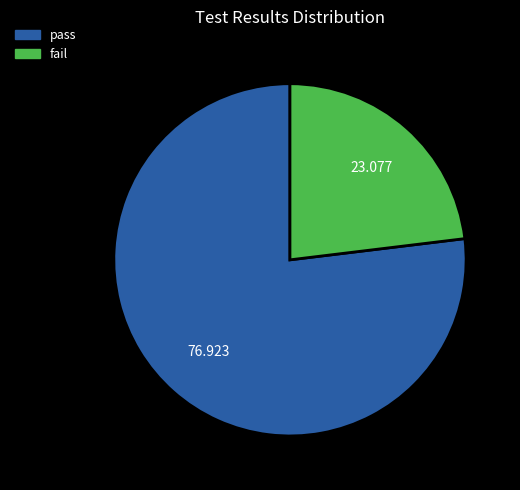

The fail slice represents 23% of the pie. True or false?

True